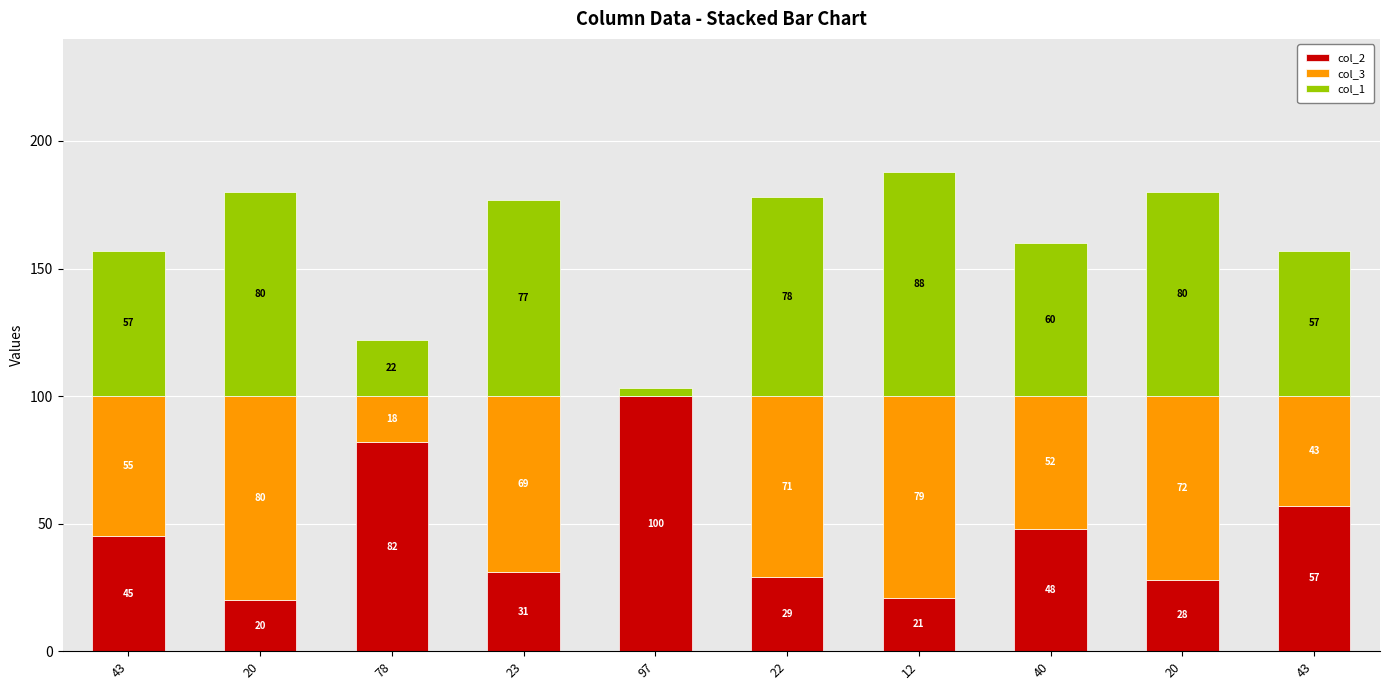

How many data points does each series have?

10